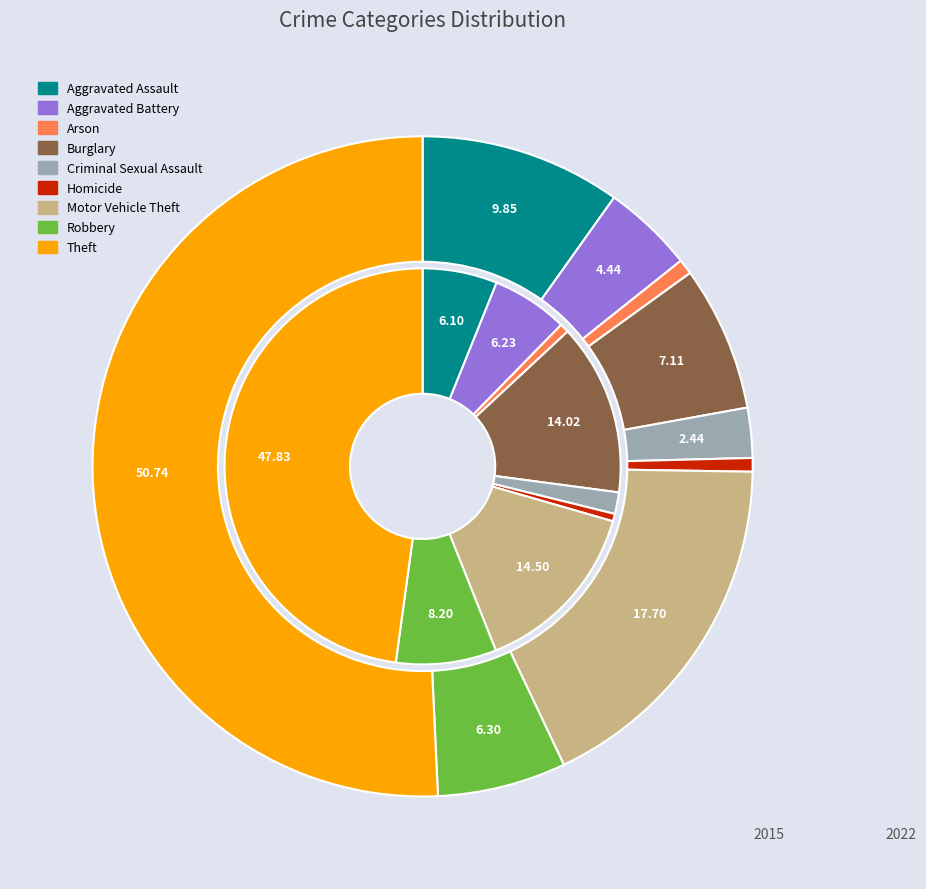

Which slice is the largest?

Theft